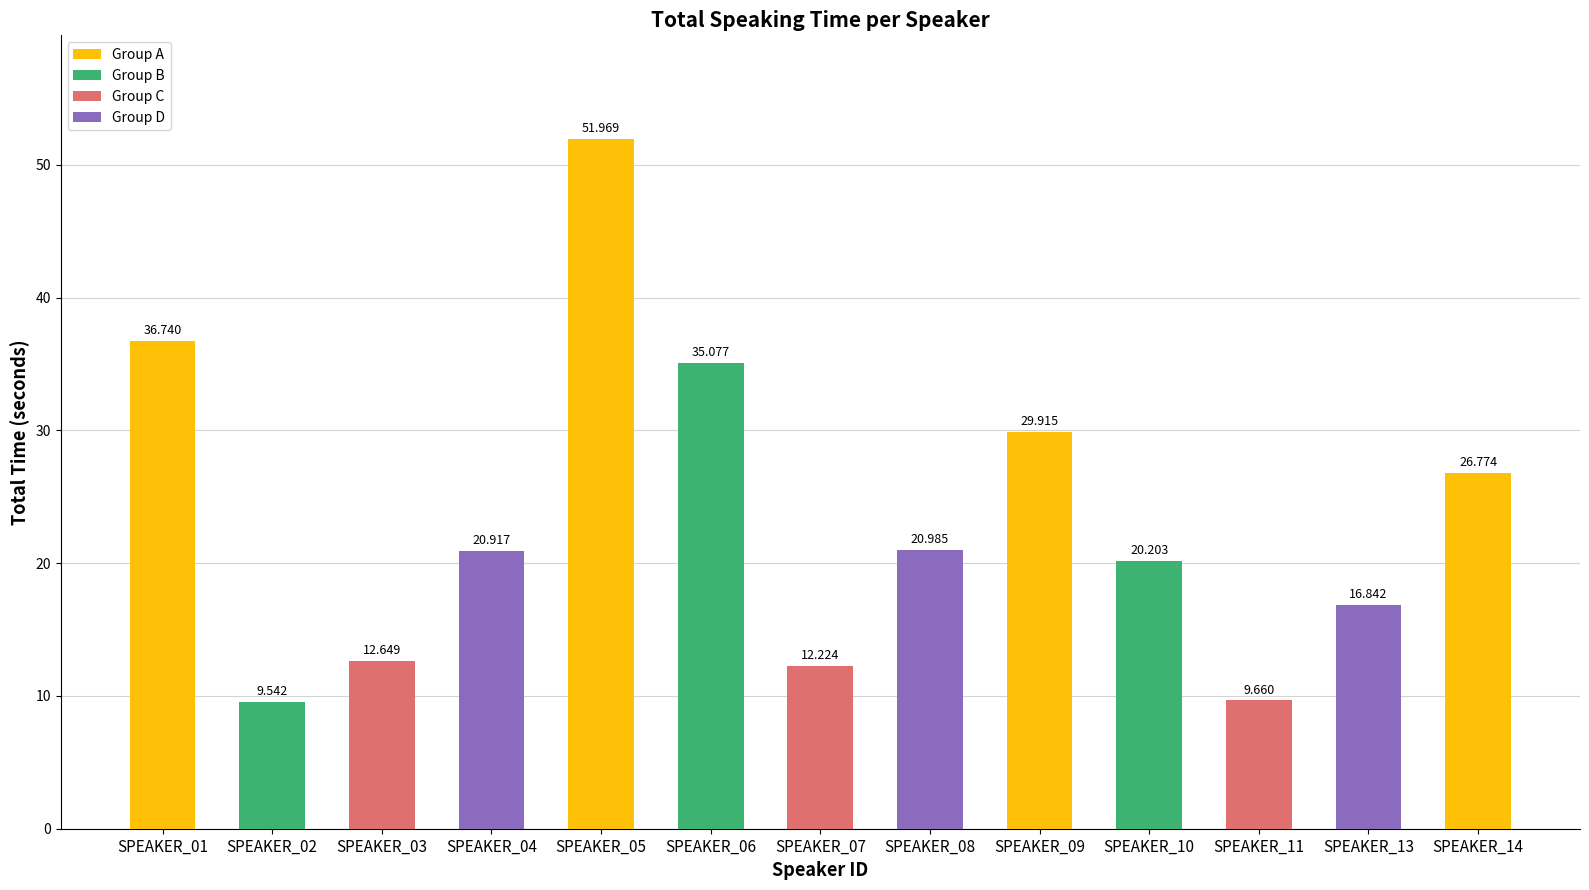

What is the maximum value shown in the chart?

52.0